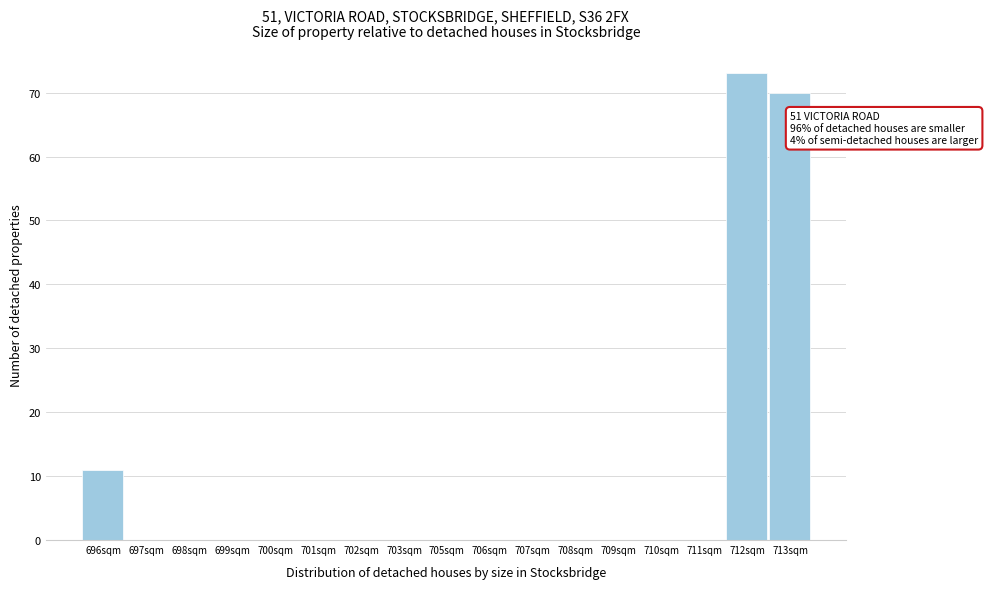

Reading left to right, what are all the values shown in this chart?

696sqm=11	697sqm=0	698sqm=0	699sqm=0	700sqm=0	701sqm=0	702sqm=0	703sqm=0	705sqm=0	706sqm=0	707sqm=0	708sqm=0	709sqm=0	710sqm=0	711sqm=0	712sqm=73	713sqm=70